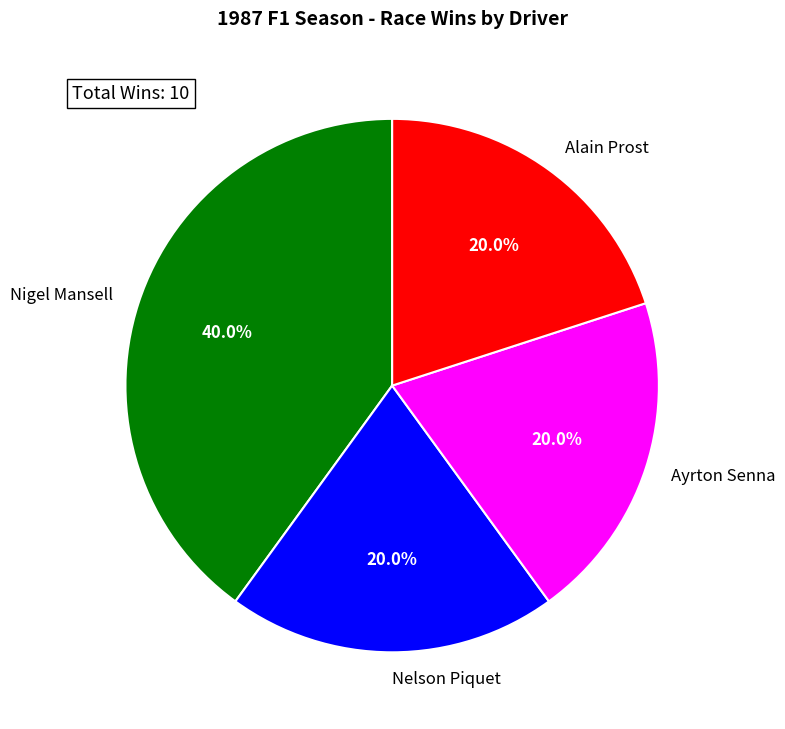

To the nearest percent, what portion does Nelson Piquet represent?

20%